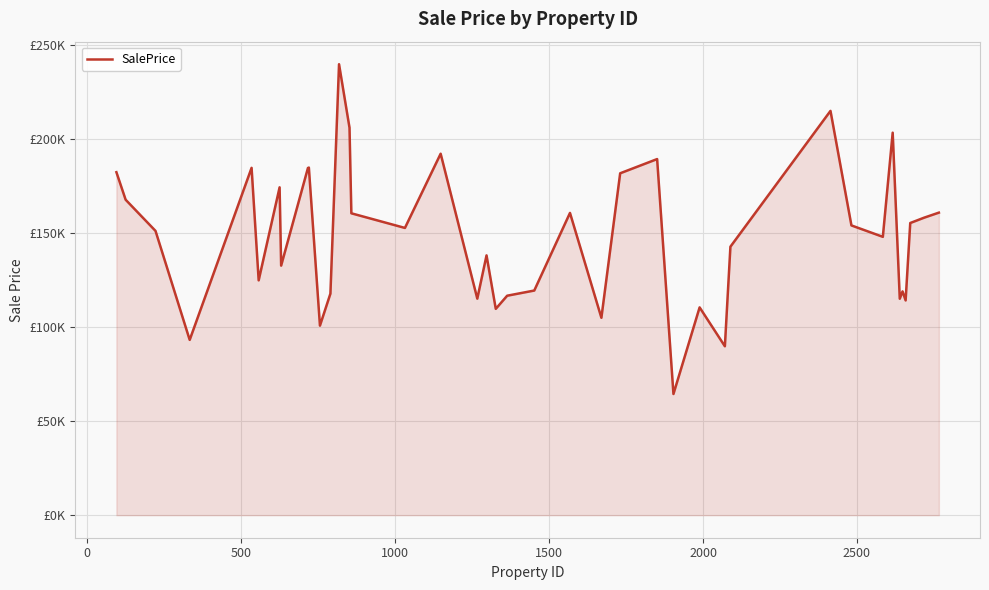

Does the chart have visible grid lines?

Yes